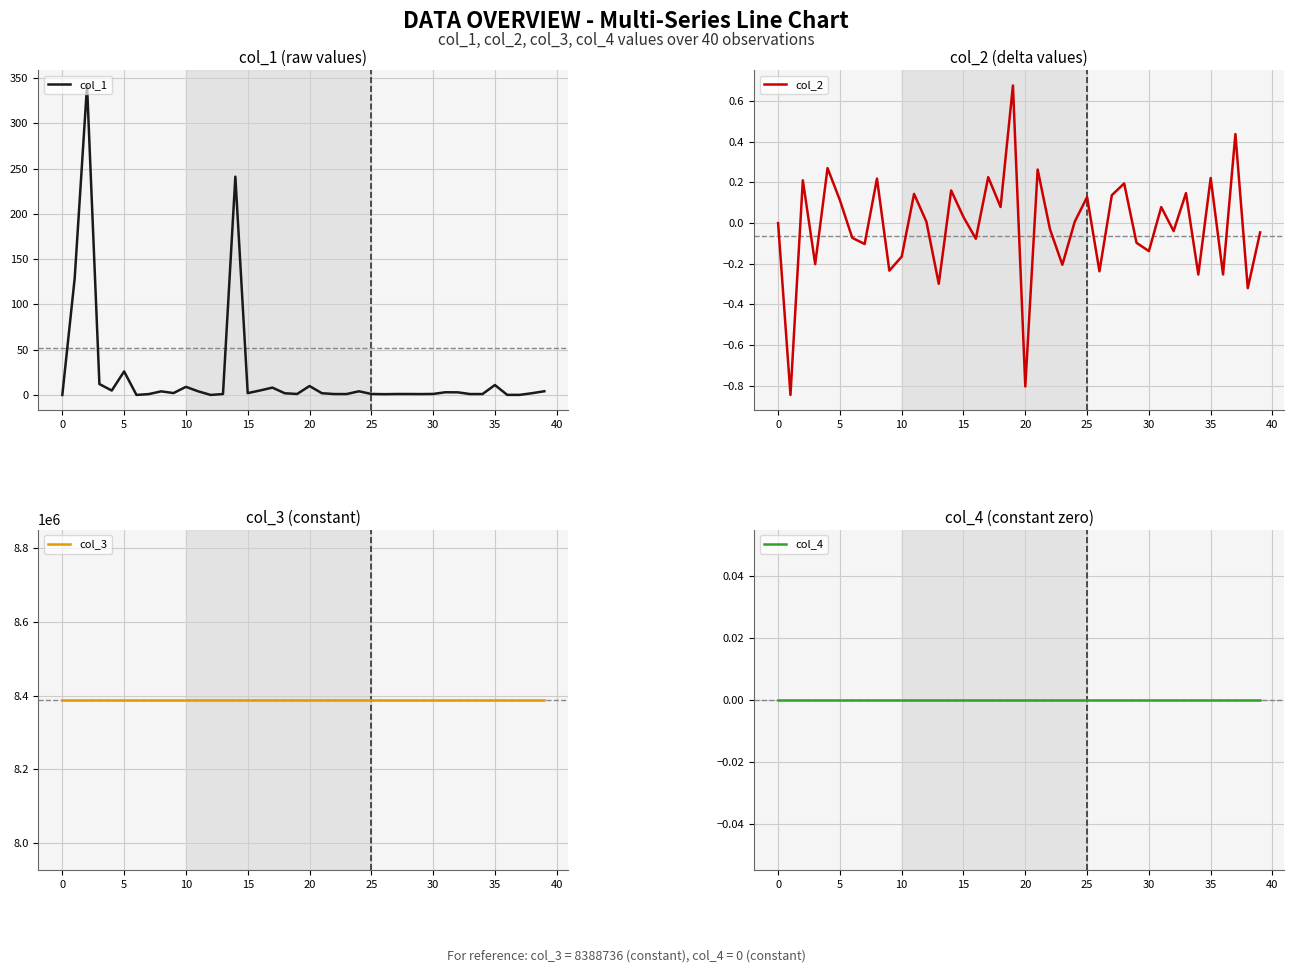

Rank the series by their maximum value, from lowest to highest.

col_4, col_2, col_1, col_3